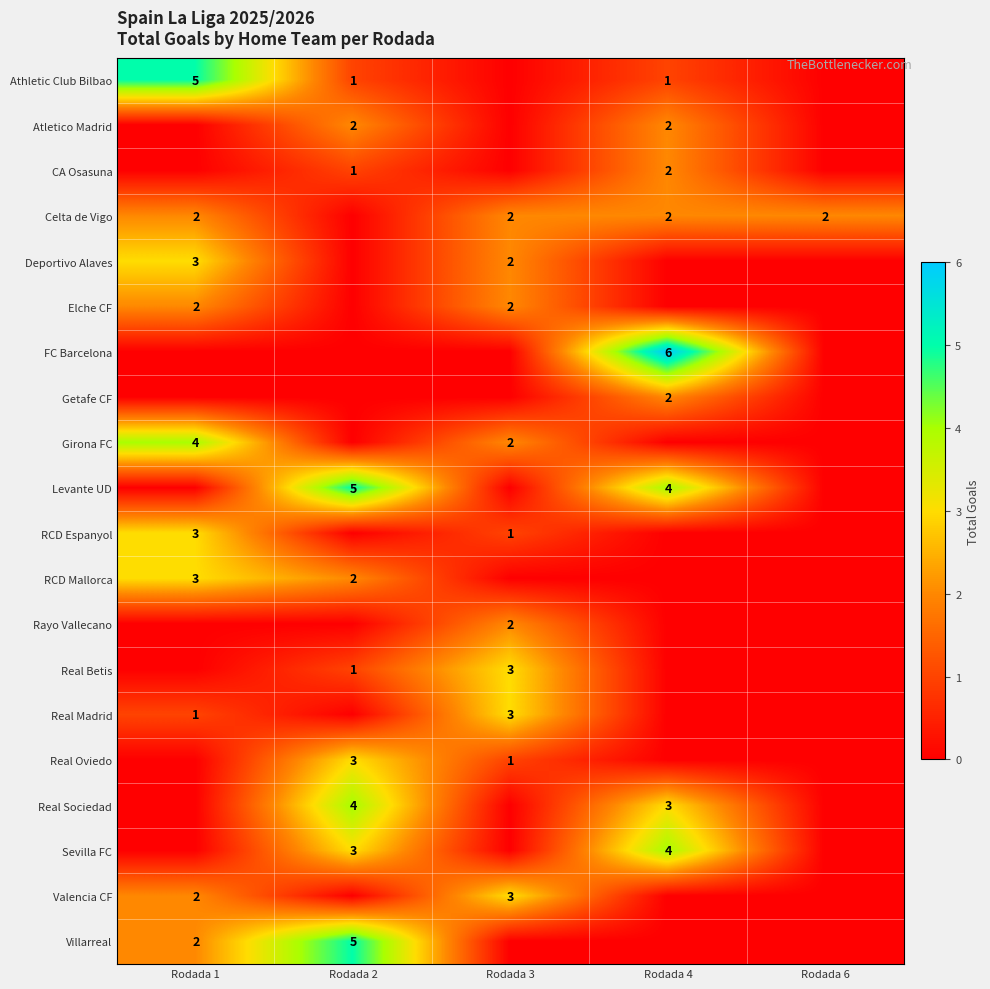

Which label corresponds to the smallest value in the chart?

Rodada 3